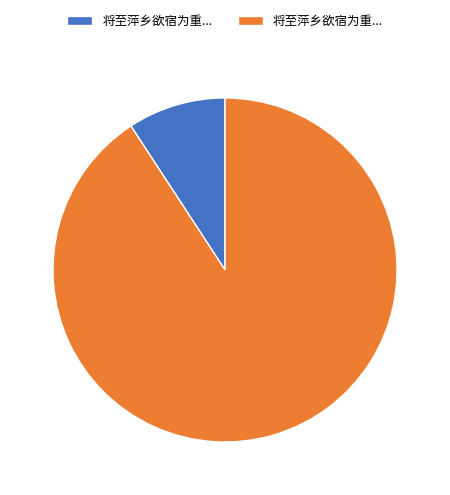

Is there a majority slice in this chart?

Yes